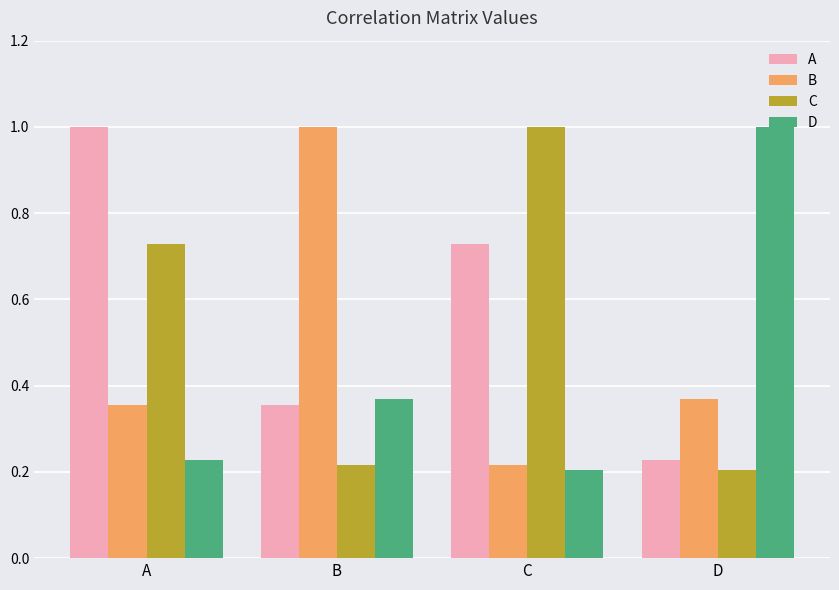

Count the number of data series in this chart.

4